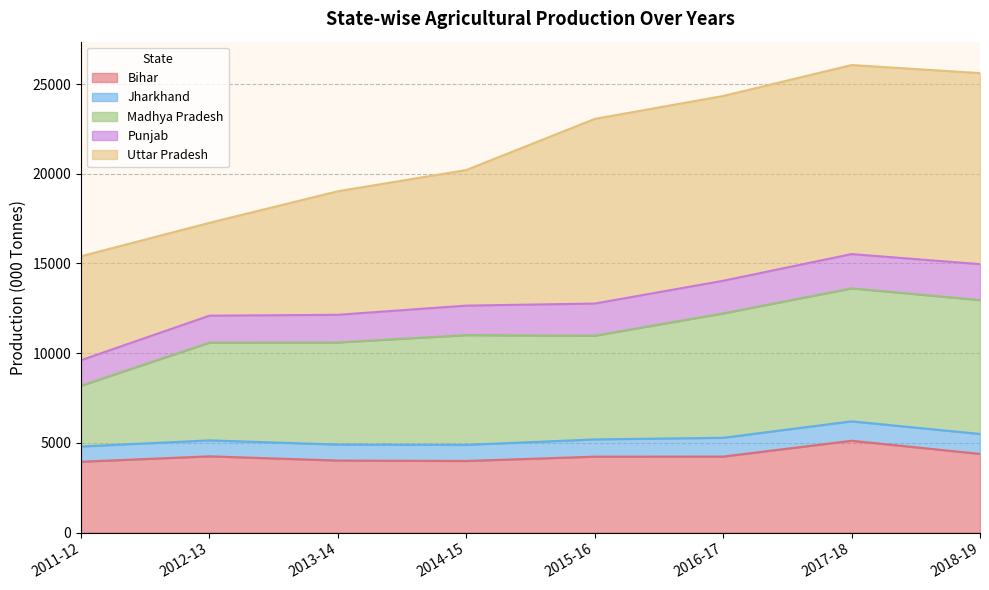

At which category does Punjab reach its first local peak?

2017-18